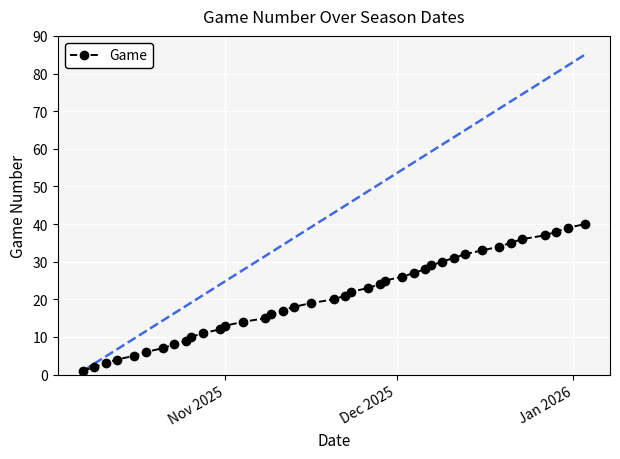

What is the smallest value displayed?

1